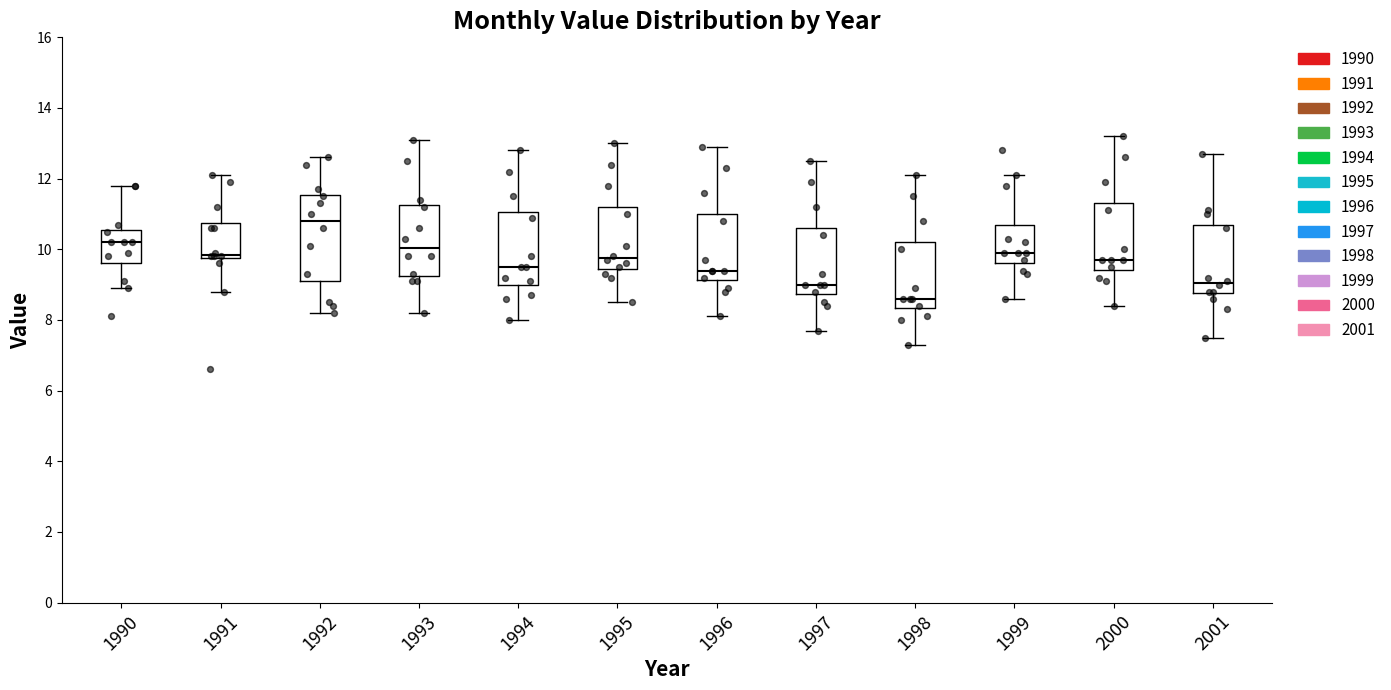

Comparing the boxes themselves (not the whiskers), which one is the tallest?

1992